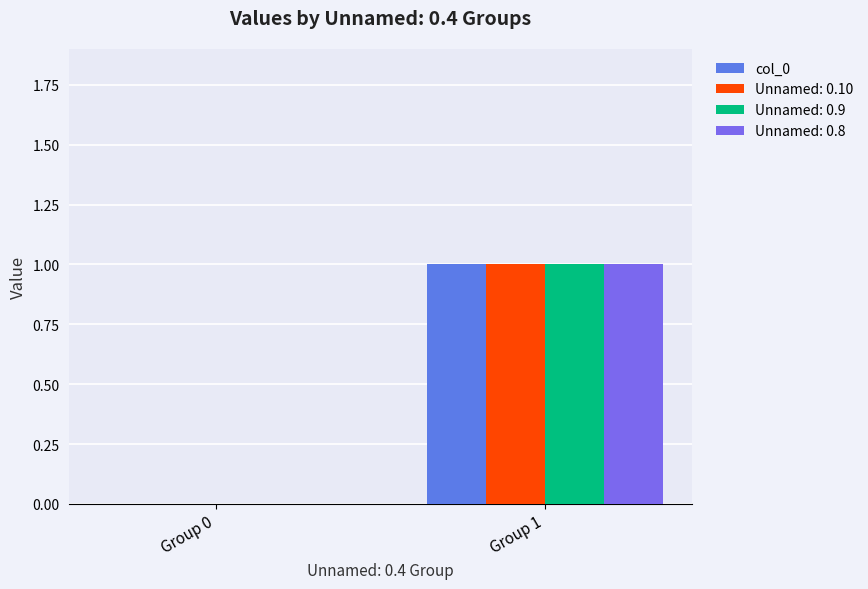

Count the number of data series in this chart.

4